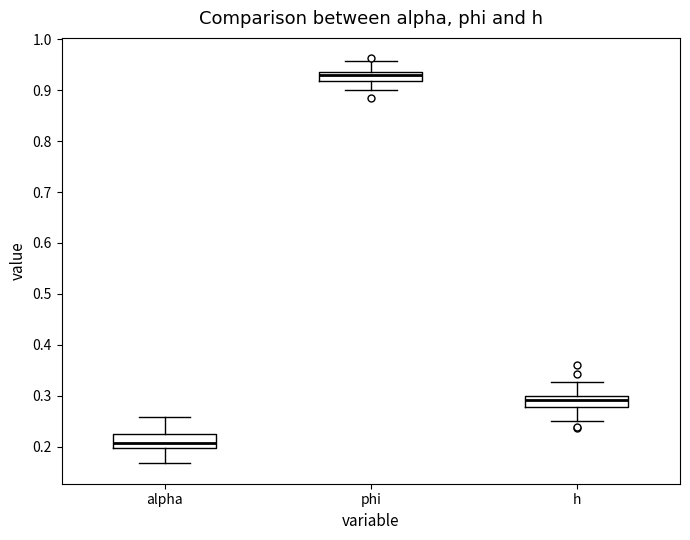

Where is the upper edge of the box for phi on the y-axis? The values are not printed on the chart, so give them approximately, as read against the axis.

0.94